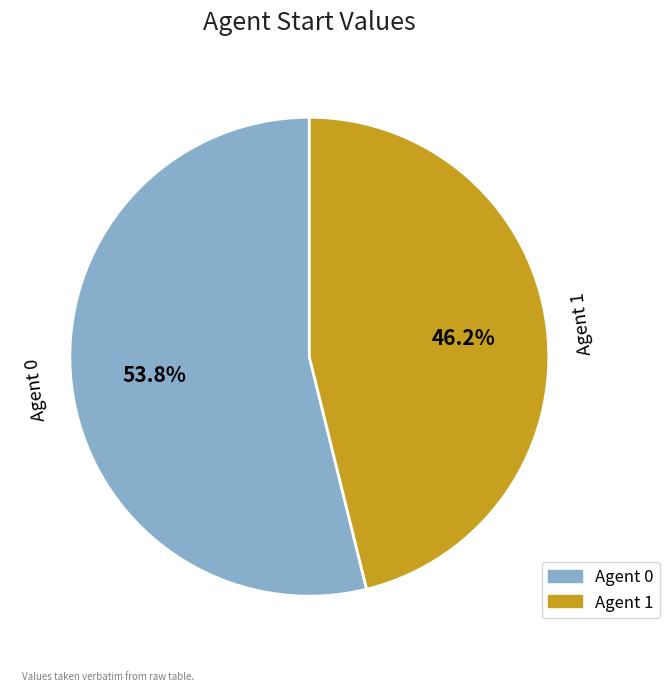

Does any single category account for the majority?

Yes